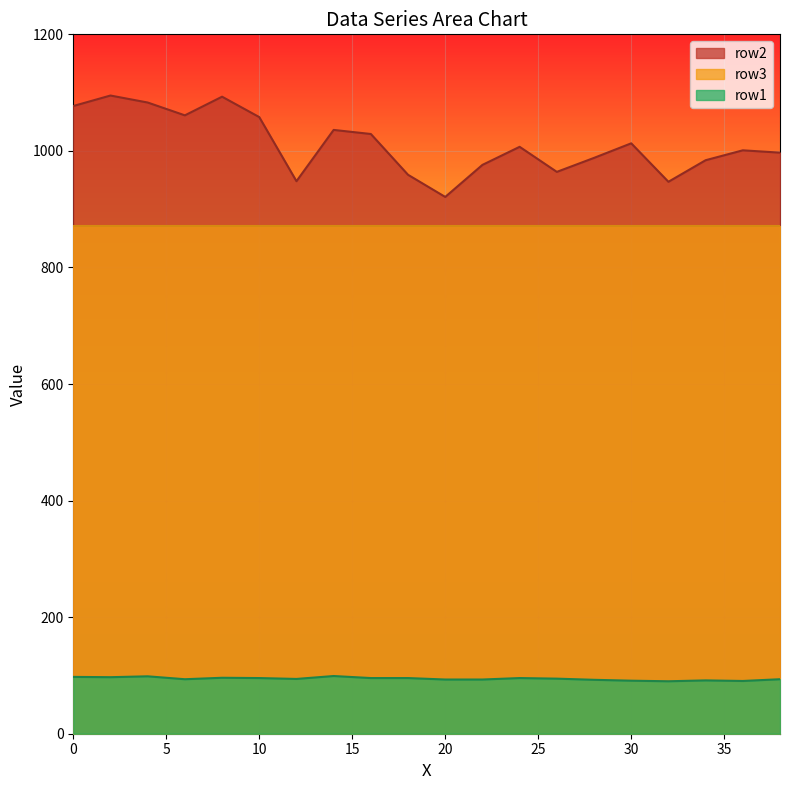

List the series in order of their overall mean, highest first.

row2, row3, row1